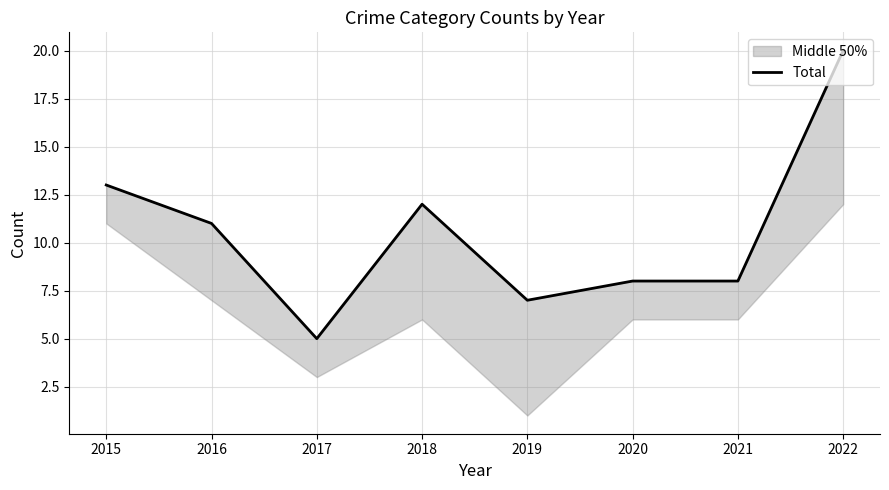

What is the change in value from 2018 to 2022?

+8